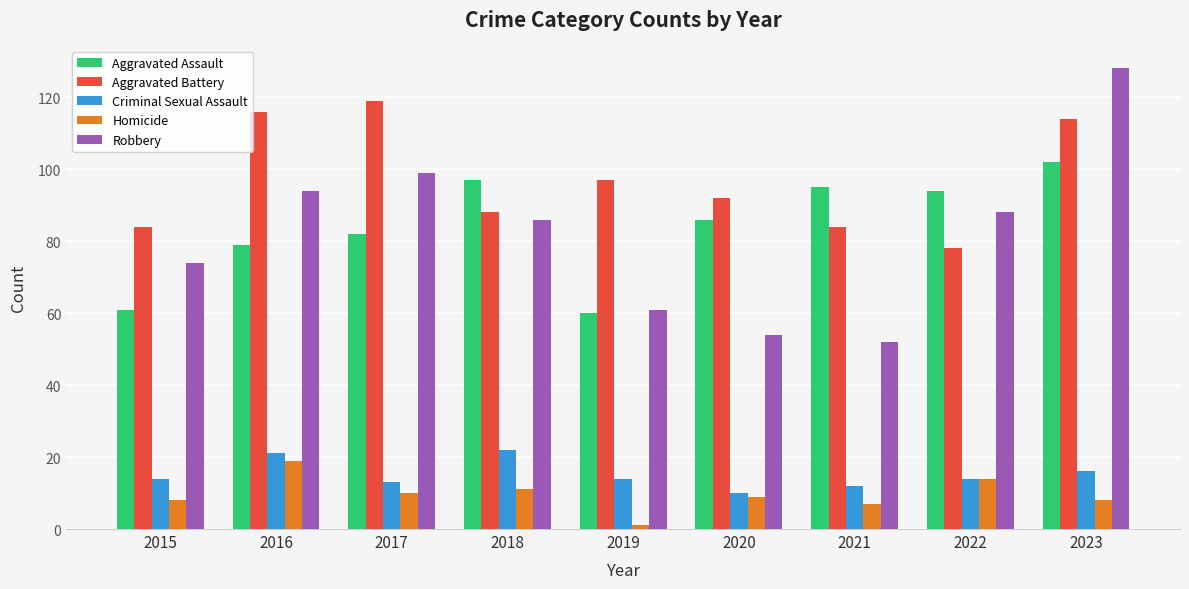

Which category has the lowest value in the Criminal Sexual Assault series?

2020